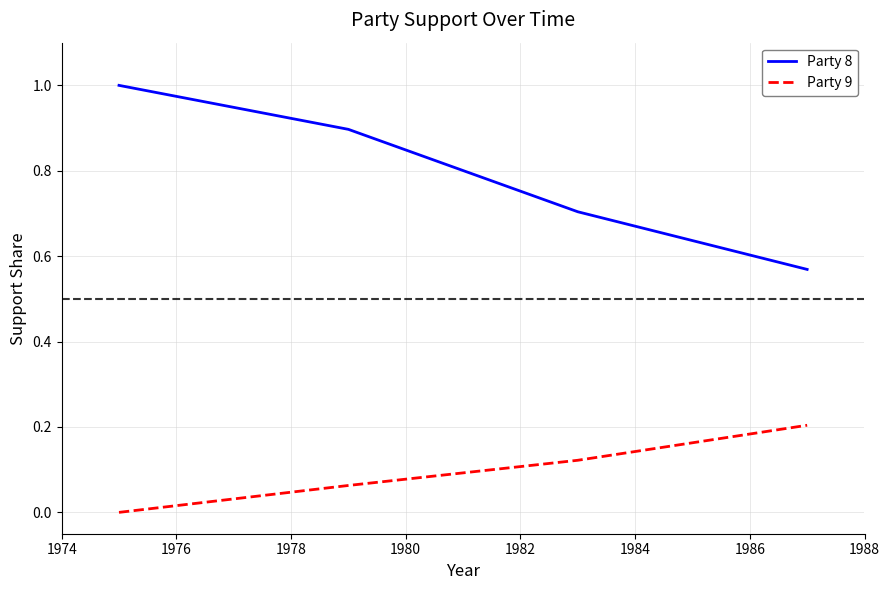

Rank the series by their average value, from lowest to highest.

Party 9, Party 8